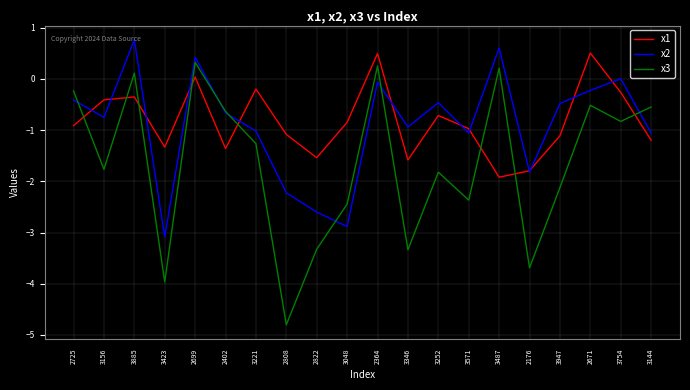

What is the difference between the x2 values at 2822 and 2671?

2.4